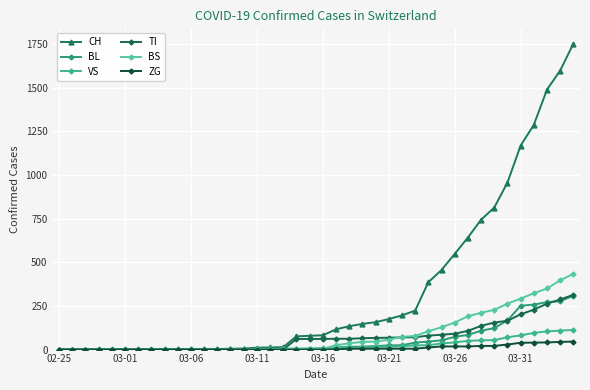

What is the value of the VS point at the 17th from the left?

3